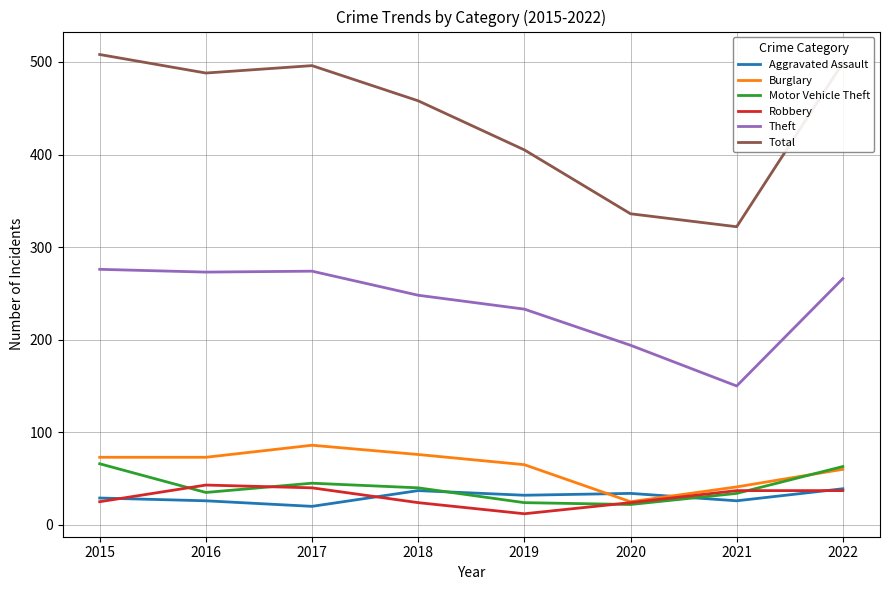

Which series has the widest spread of values?

Total